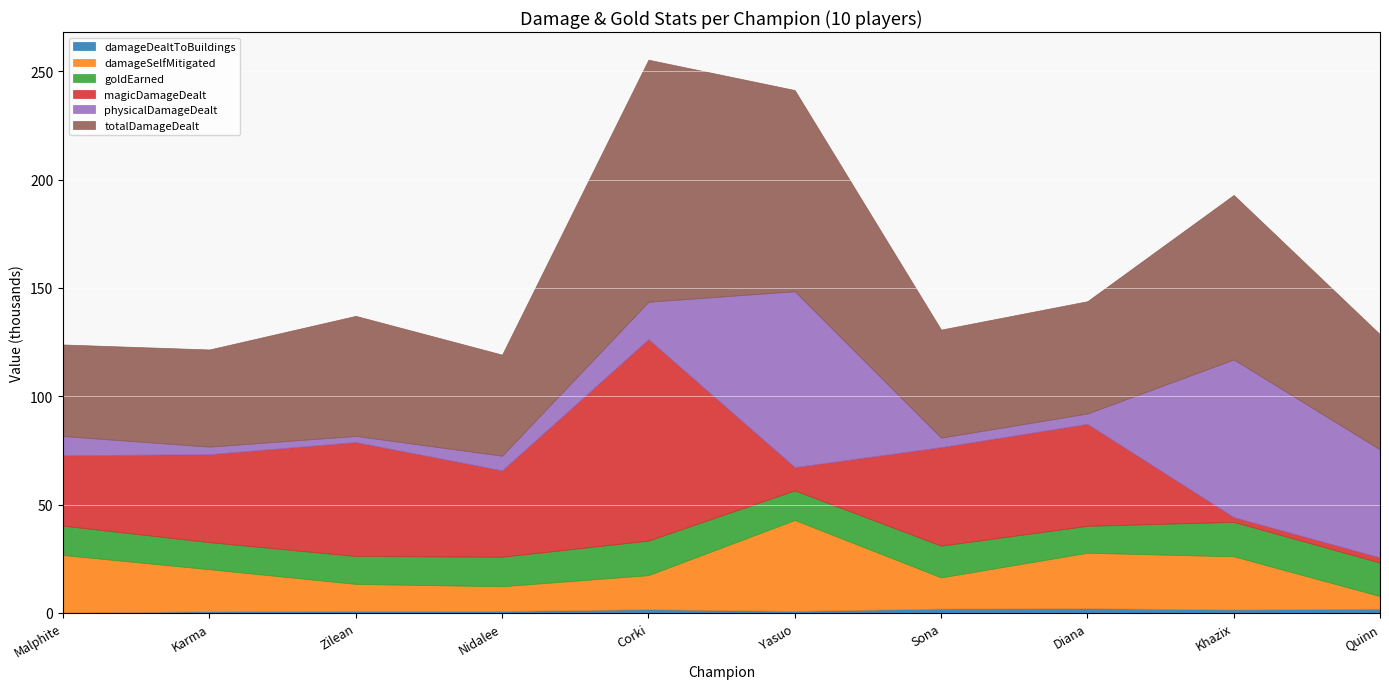

What is the label of the 1st point from the right?

Quinn